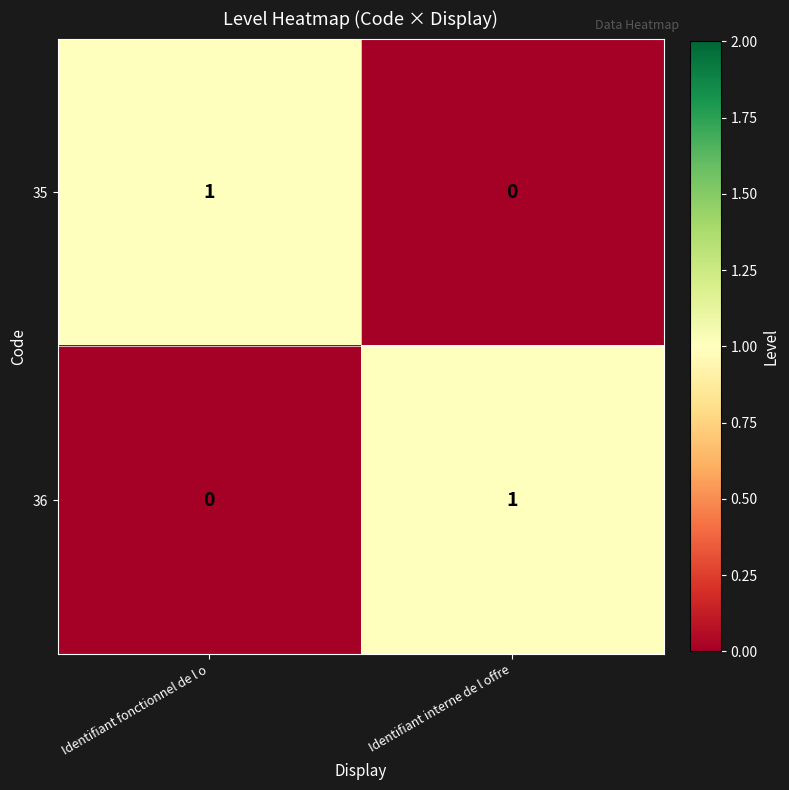

Reading left to right, extract all data points from this chart.

35: Identifiant fonctionnel de l o=1	Identifiant interne de l offre=0
36: Identifiant fonctionnel de l o=0	Identifiant interne de l offre=1